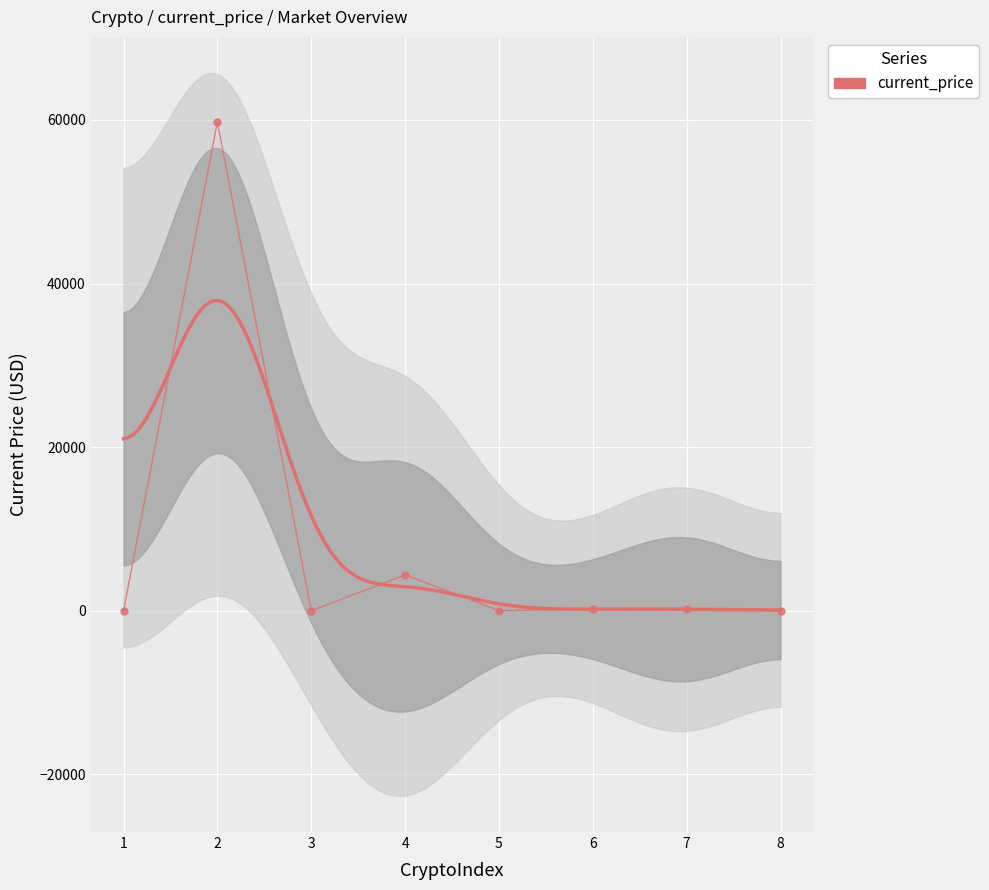

How many data points are above 227?

4